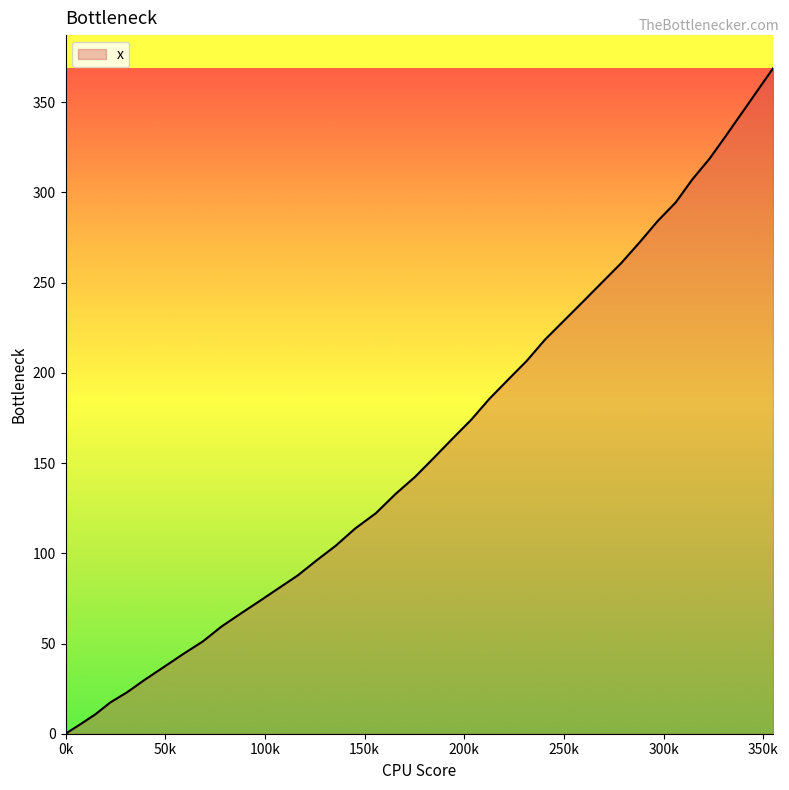

How many lines are shown in the chart?

1